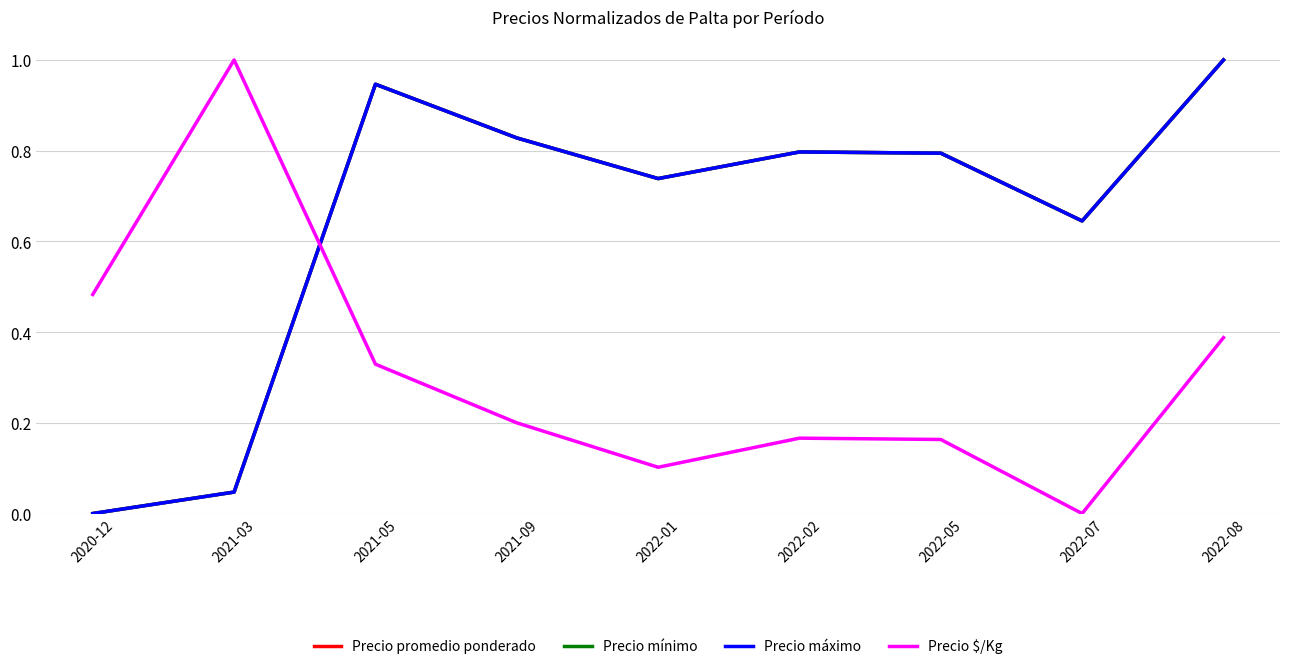

What is the sum of all Precio promedio ponderado values?

5.8